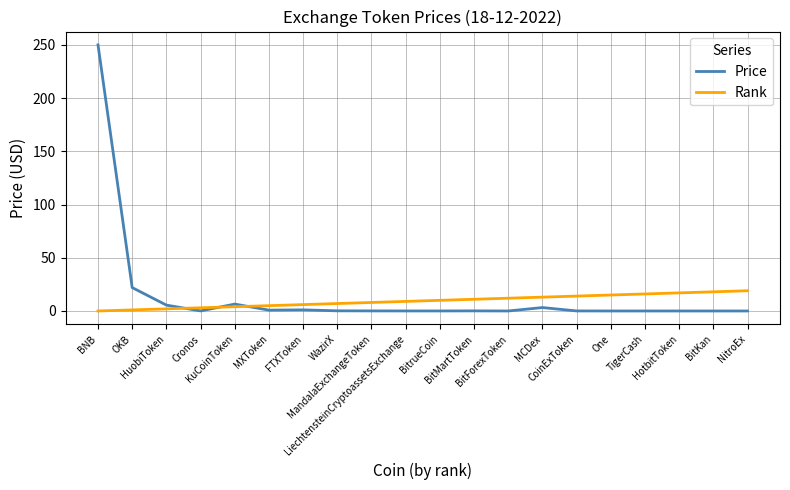

True or false: Price has more than 1 points higher than both neighbors.

True